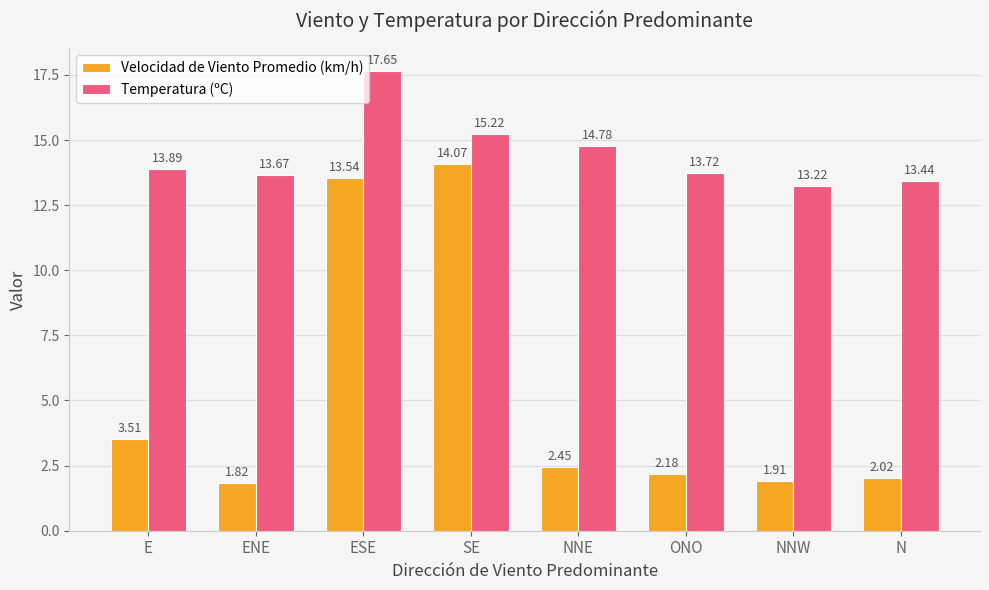

Which category has the highest value in the Velocidad de Viento Promedio (km/h) series?

SE